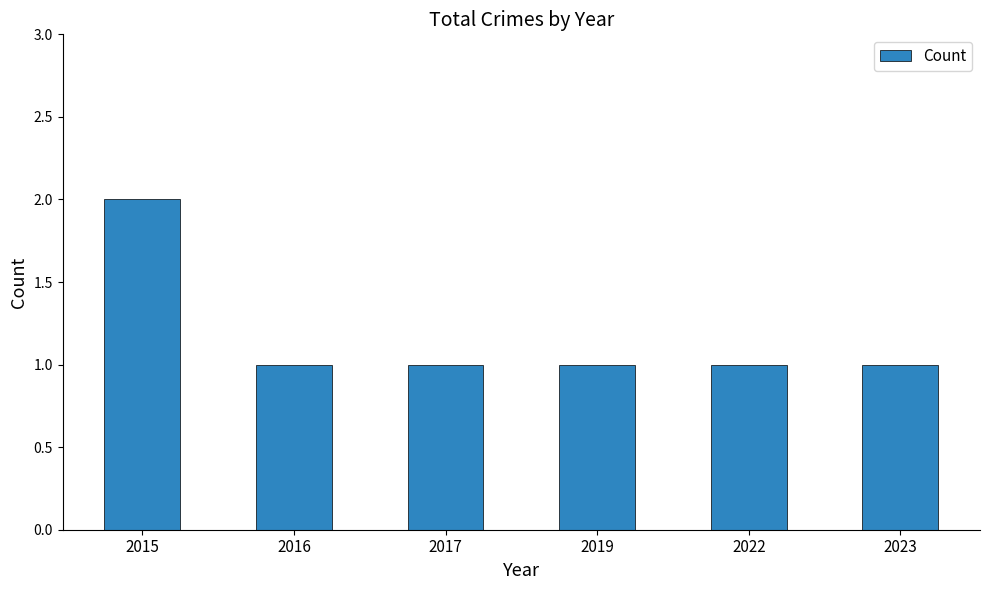

Reading left to right, transcribe all the data shown in this chart.

2	1	1	1	1	1